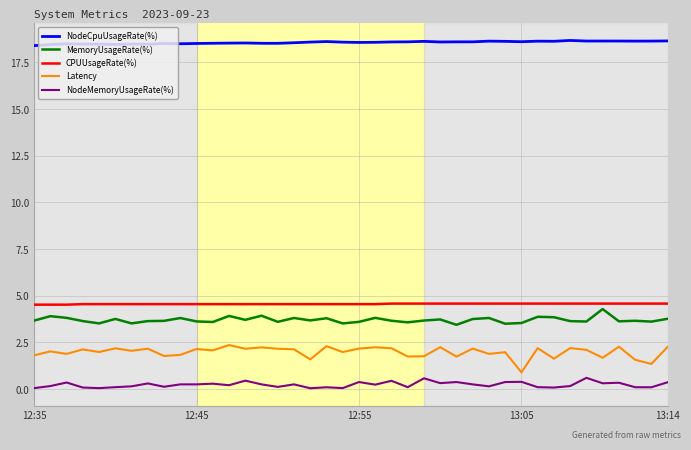

True or false: MemoryUsageRate(%) and NodeMemoryUsageRate(%) cross at least once.

False